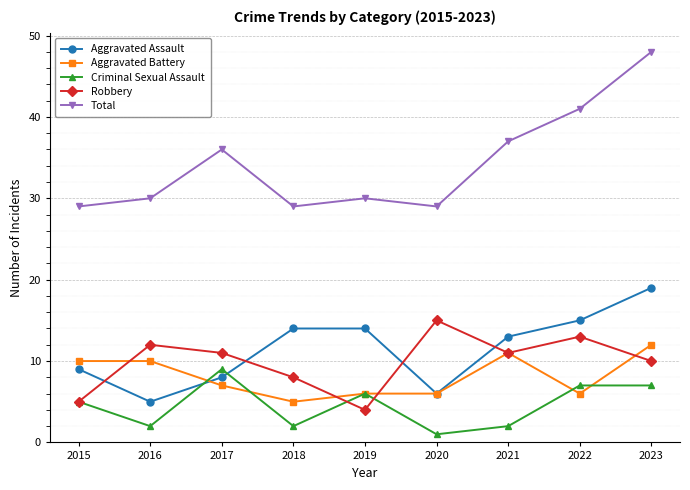

What is the maximum value for Criminal Sexual Assault?

9